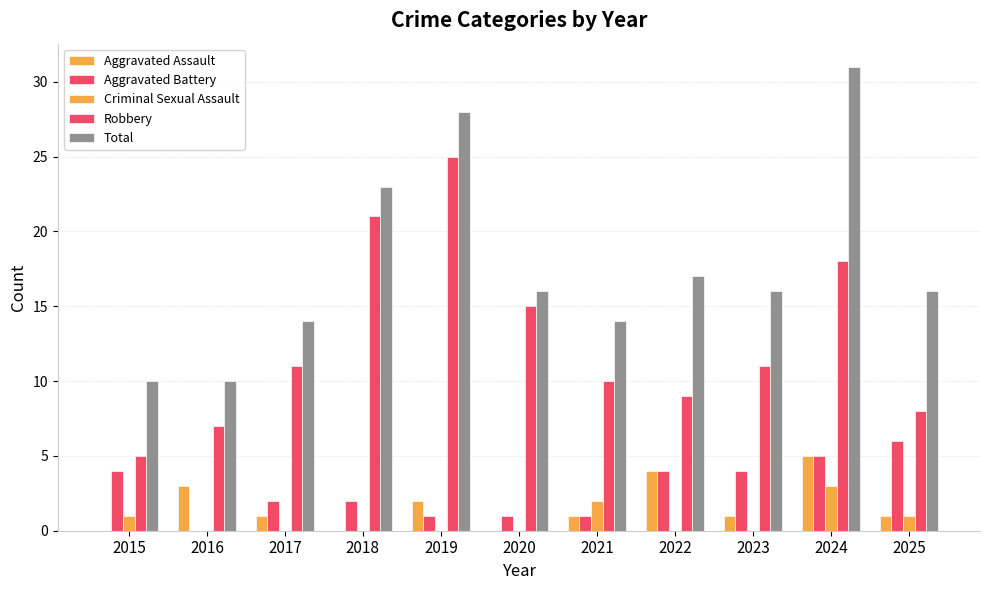

Reading left to right, list all the values displayed in this chart.

Aggravated Assault: 2015=0	2016=3	2017=1	2018=0	2019=2	2020=0	2021=1	2022=4	2023=1	2024=5	2025=1
Aggravated Battery: 2015=4	2016=0	2017=2	2018=2	2019=1	2020=1	2021=1	2022=4	2023=4	2024=5	2025=6
Criminal Sexual Assault: 2015=1	2016=0	2017=0	2018=0	2019=0	2020=0	2021=2	2022=0	2023=0	2024=3	2025=1
Robbery: 2015=5	2016=7	2017=11	2018=21	2019=25	2020=15	2021=10	2022=9	2023=11	2024=18	2025=8
Total: 2015=10	2016=10	2017=14	2018=23	2019=28	2020=16	2021=14	2022=17	2023=16	2024=31	2025=16